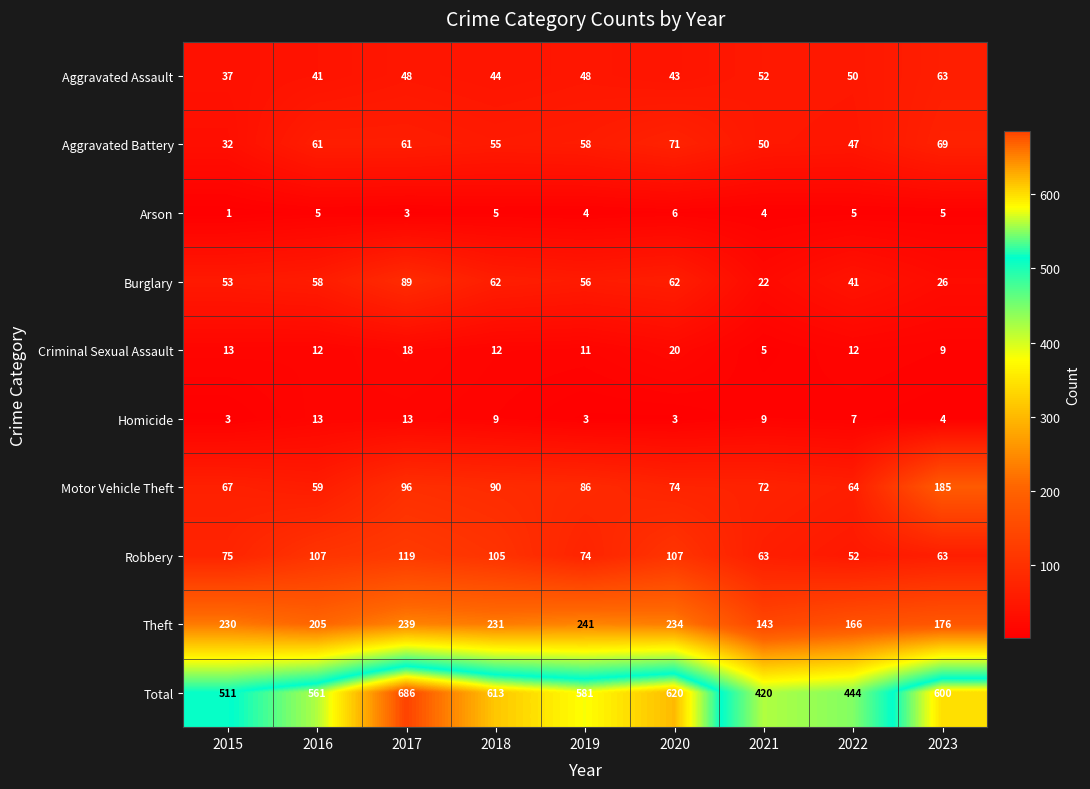

How many data points does each series have?

9